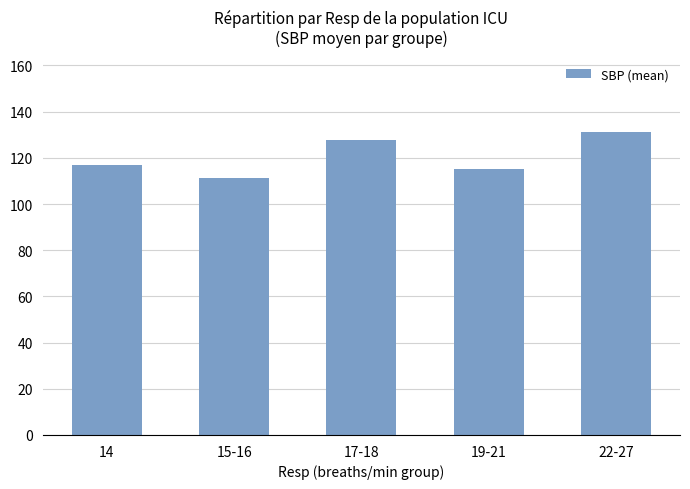

Which label corresponds to the smallest value in the chart?

15-16